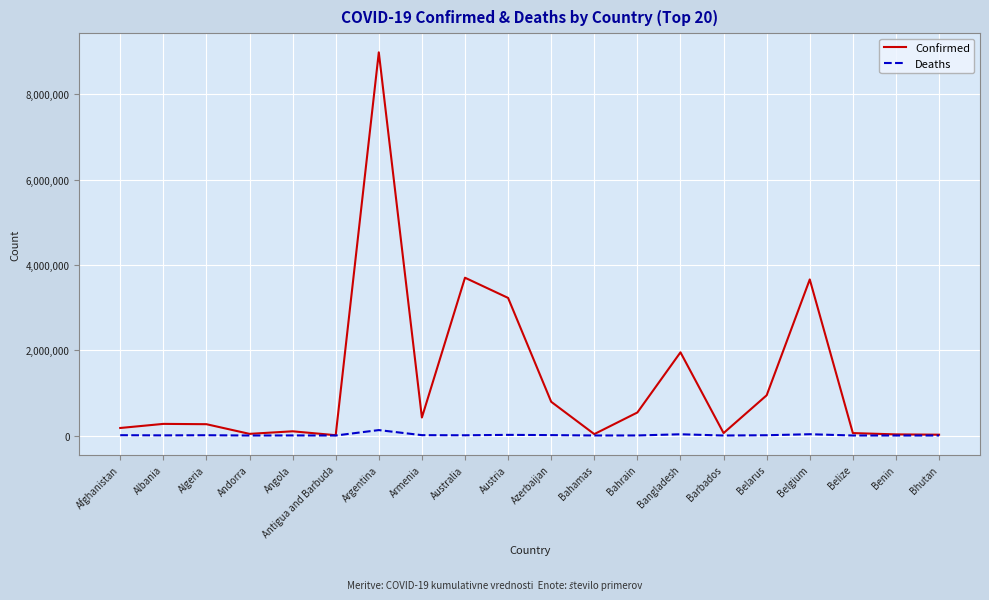

Does the chart display data point markers on the line(s)?

No